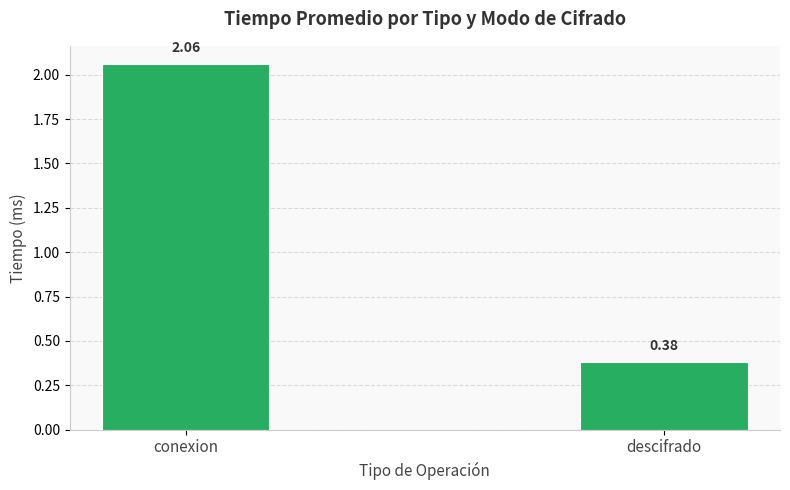

List the labels in order of value, smallest first.

descifrado, conexion